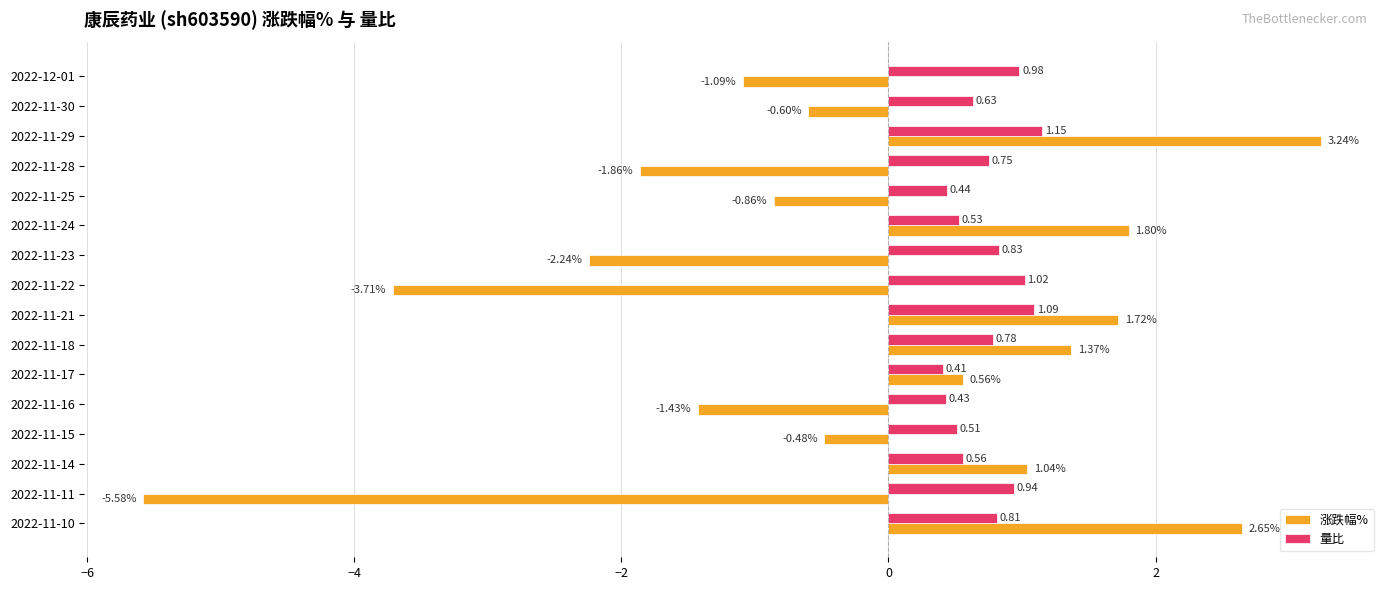

List the series in order of their peak value, lowest first.

量比, 涨跌幅%